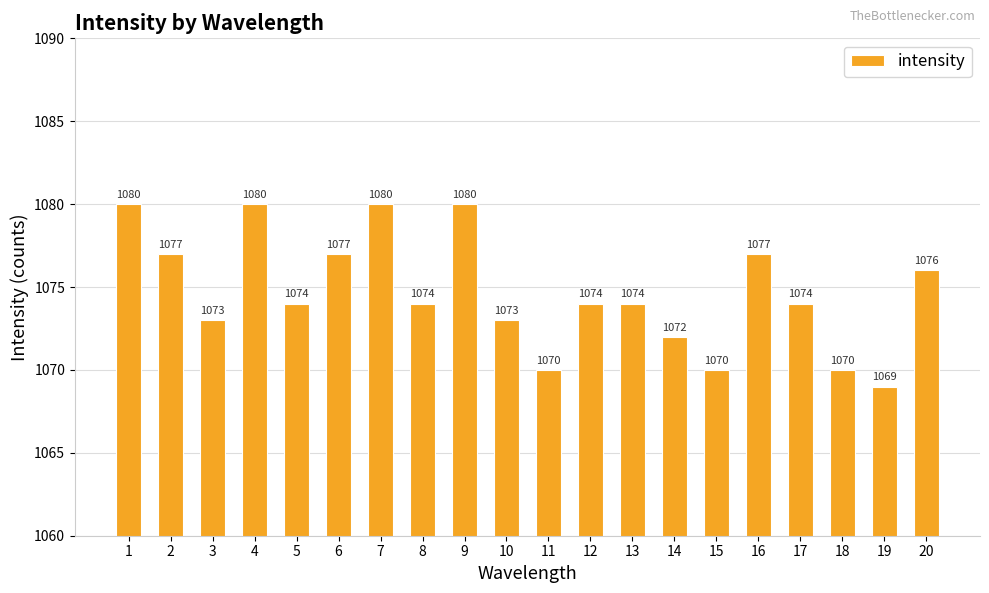

What is the sum of the values at 4 and 13?

2154